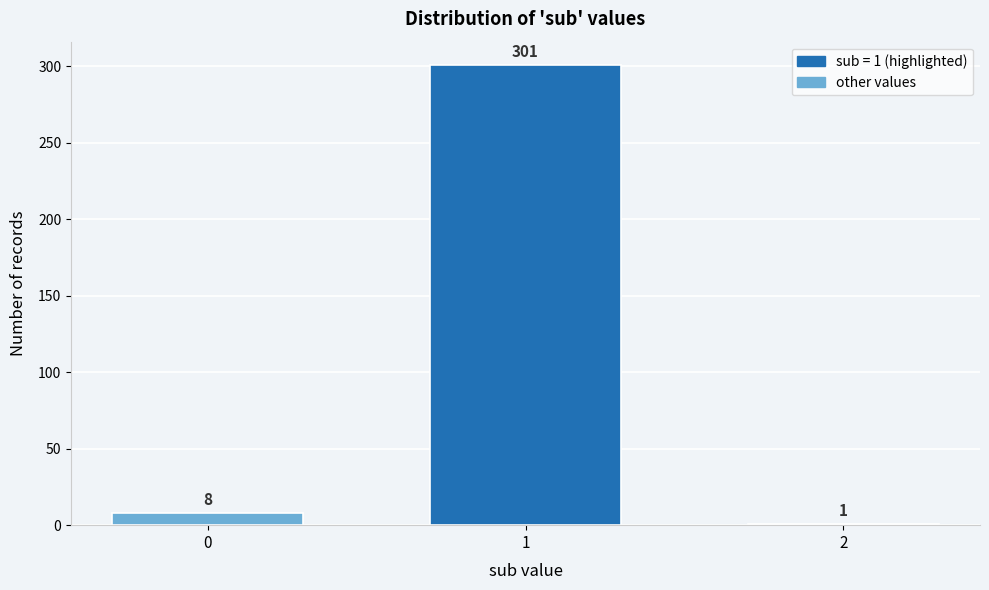

Reading left to right, list all the values displayed in this chart.

8	301	1